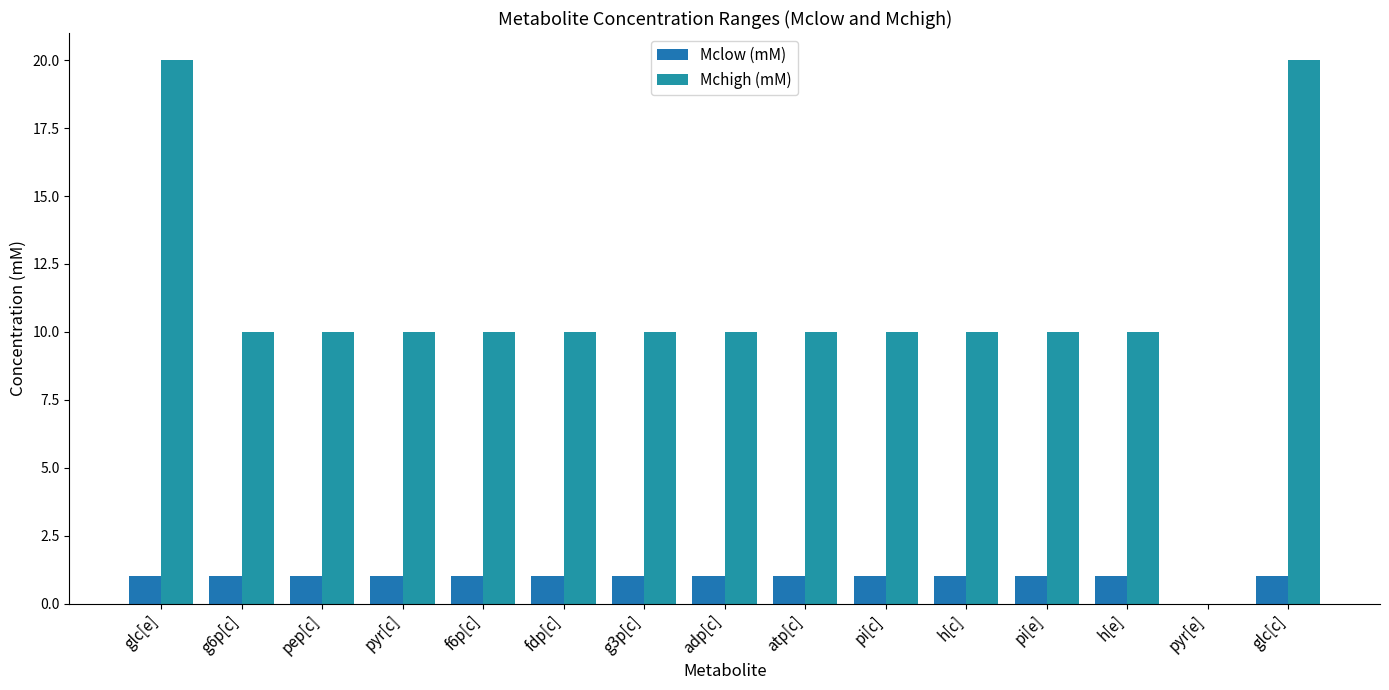

At how many categories does at least one series exceed 7?

14